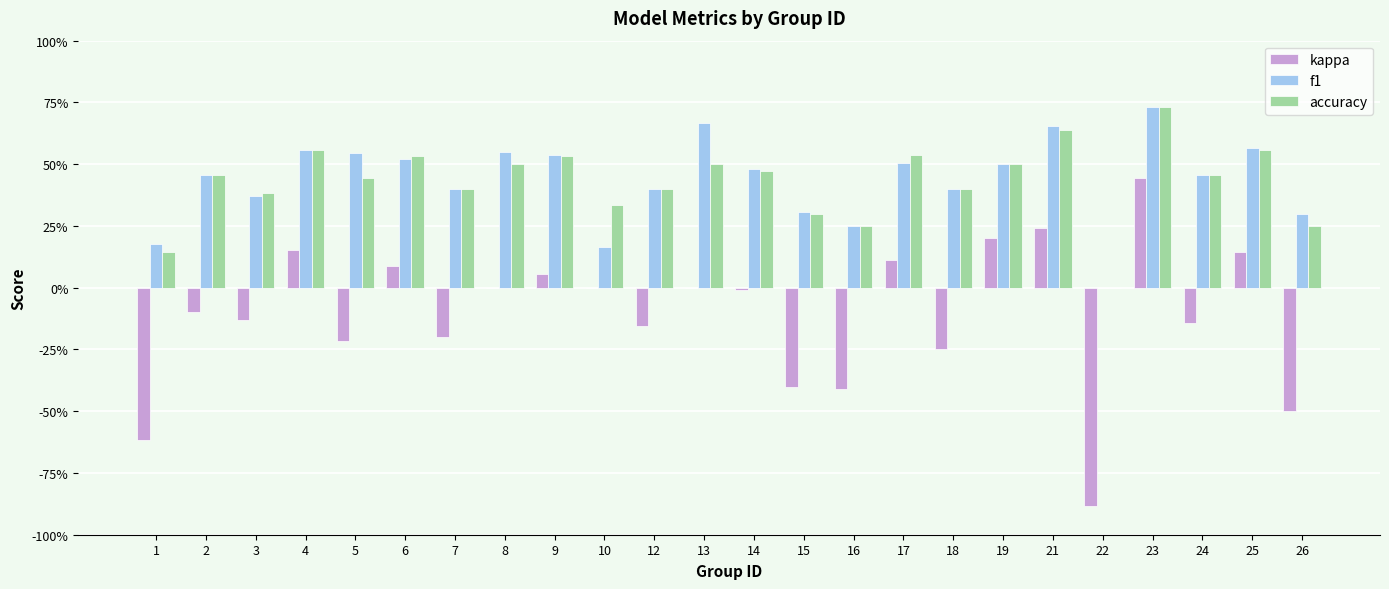

What are all the series names shown in the legend?

kappa, f1, accuracy